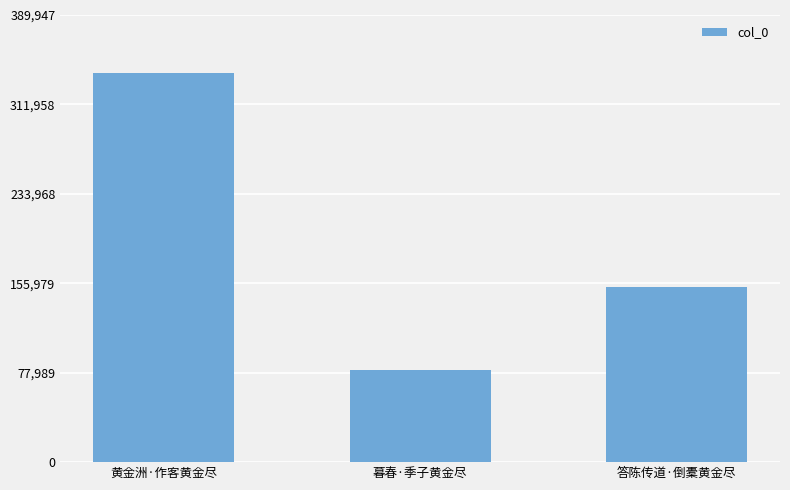

Rank the categories by value from lowest to highest.

暮春·季子黄金尽, 答陈传道·倒橐黄金尽, 黄金洲·作客黄金尽